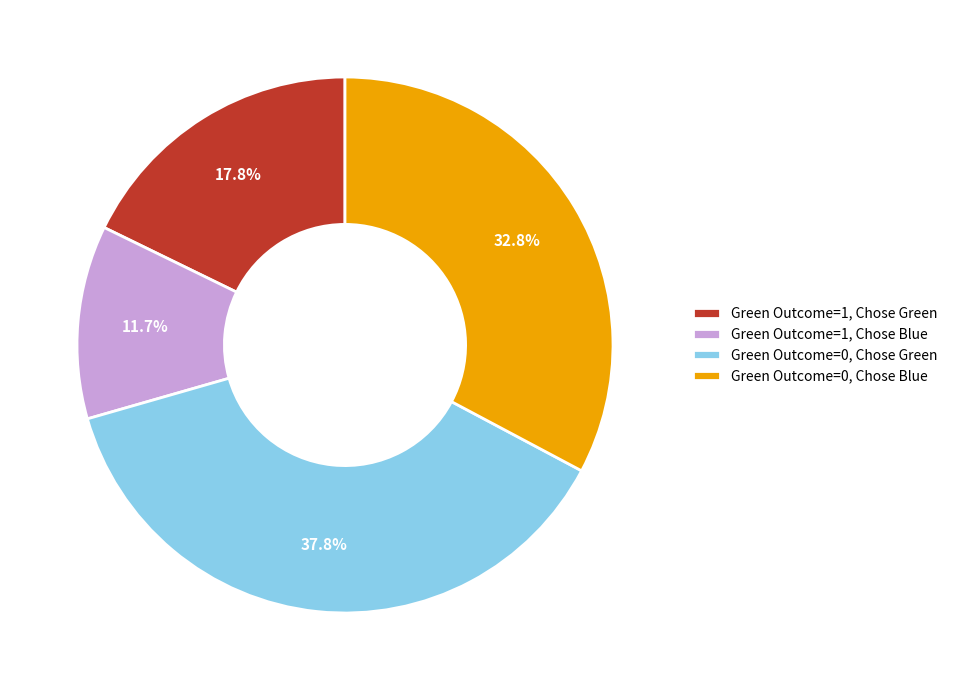

Is the sum of Green Outcome=0, Chose Blue and Green Outcome=0, Chose Green greater than half?

Yes